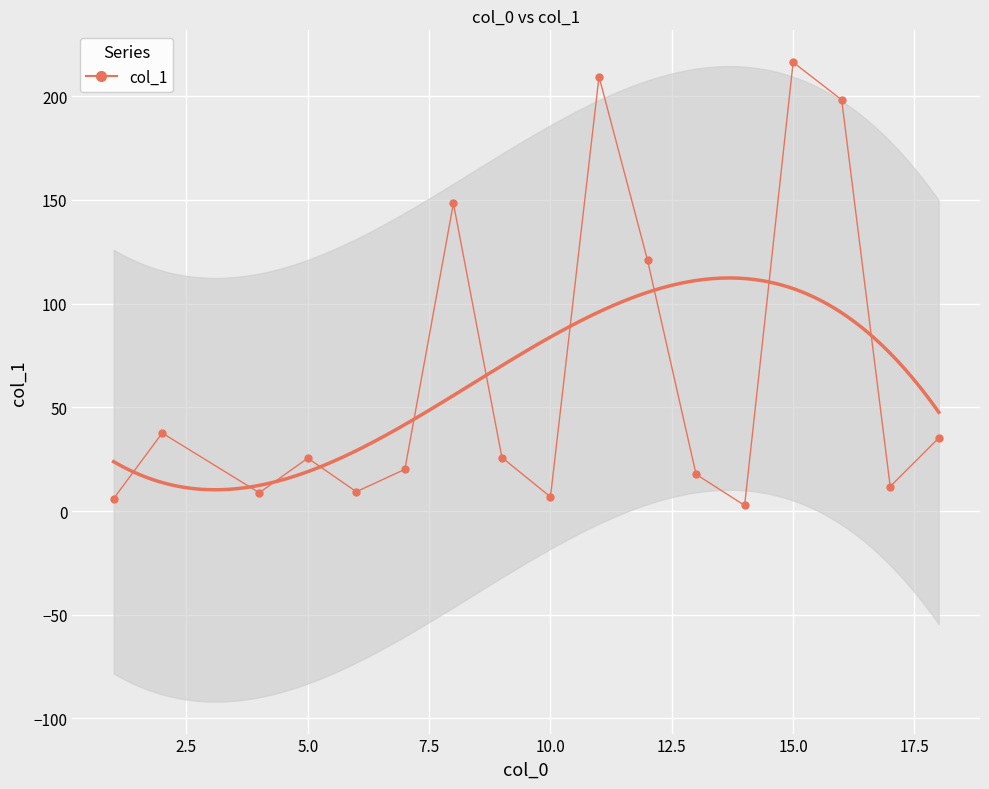

What is the difference between the maximum and second lowest values?

210.4